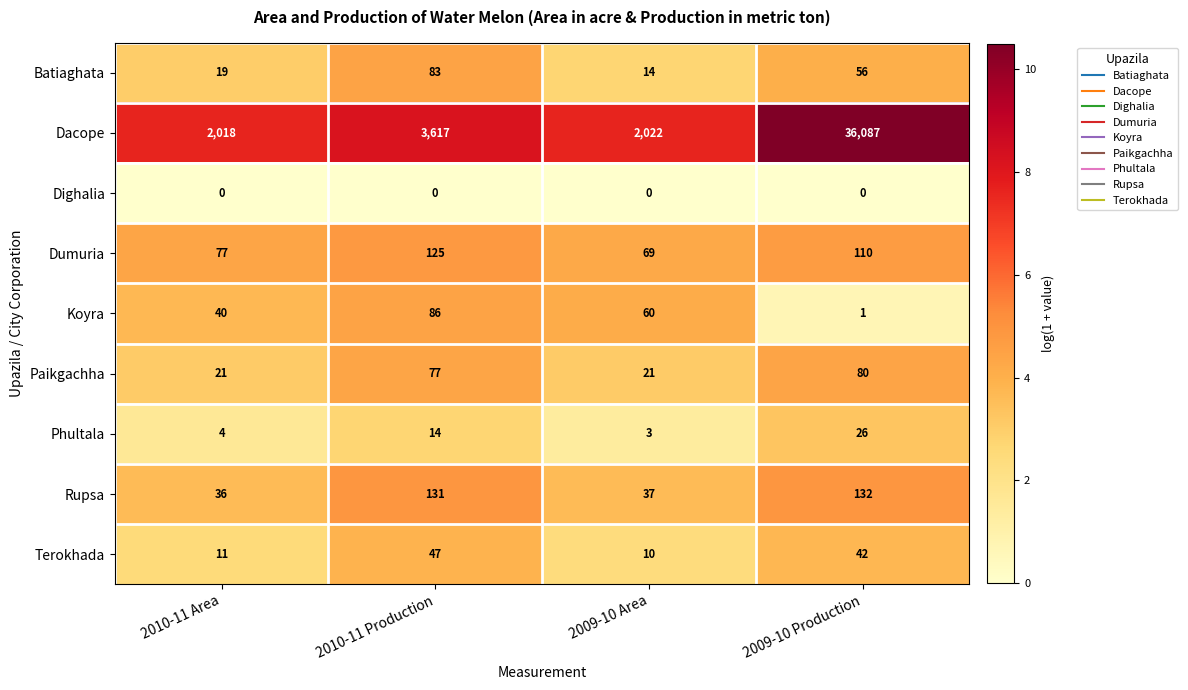

What is the maximum value shown in the chart?

36087